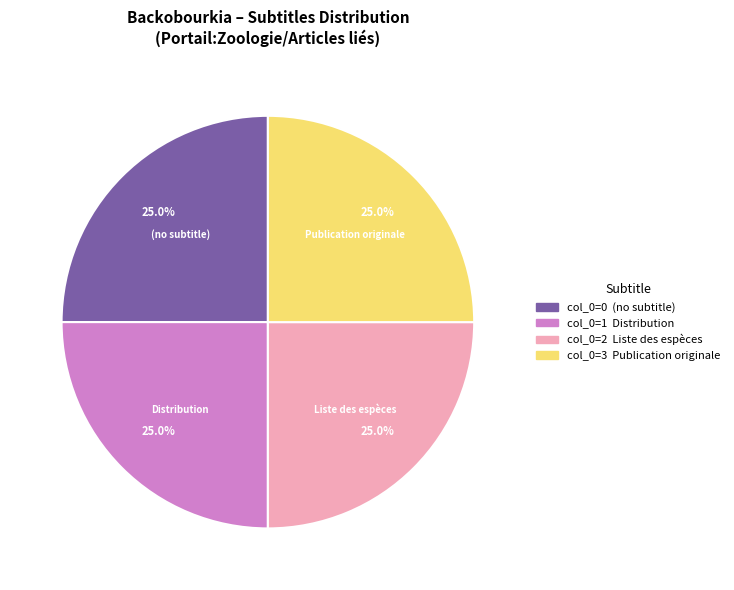

Approximately how many times larger is the value at Distribution compared to (no subtitle)?

1.0